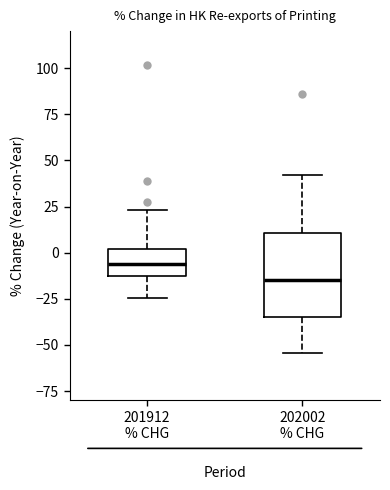

Which box is the tallest, from its lower edge to its upper edge?

202002 % CHG